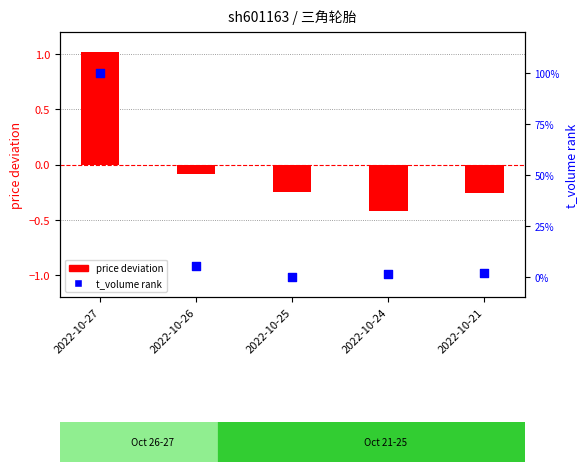

Which series has the largest total across all categories?

t_volume rank